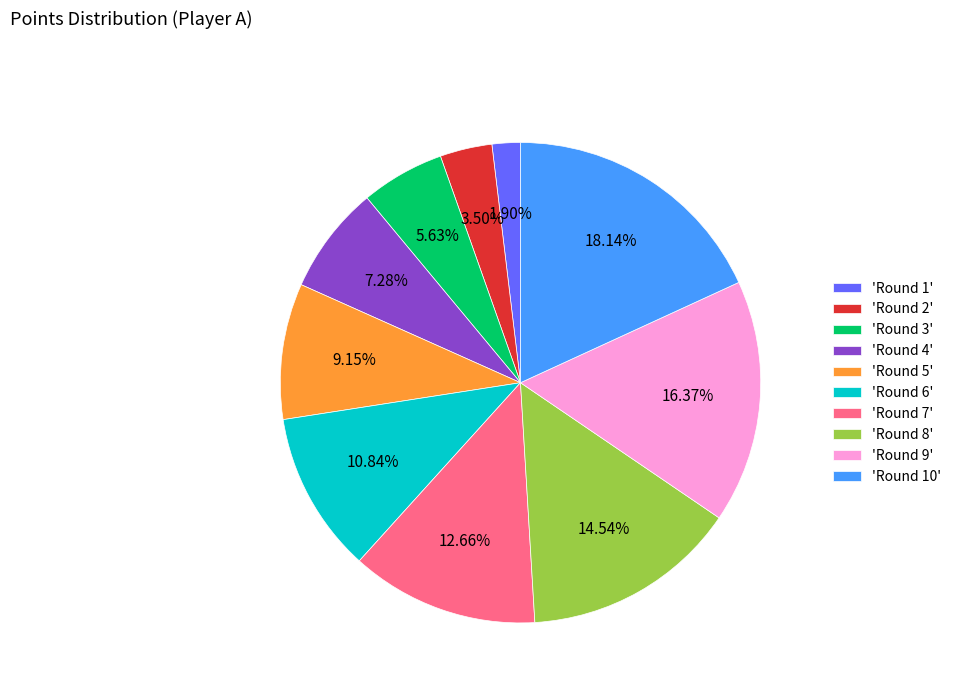

Is the sum of 'Round 2' and 'Round 5' greater than half?

No